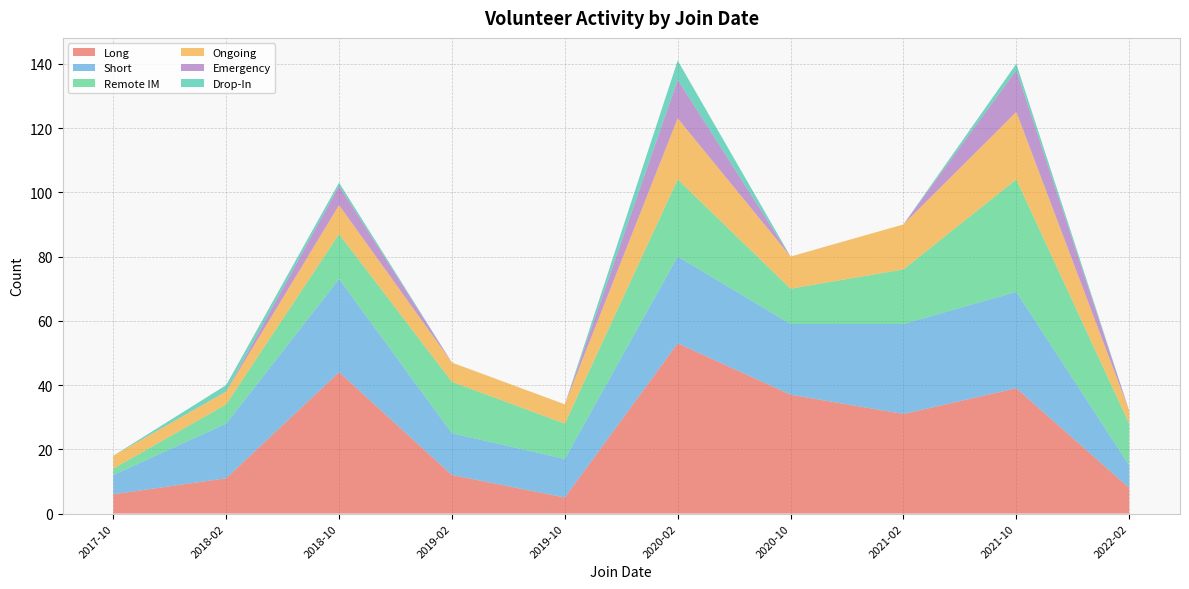

Is it true that Long equals 37 at 2020-10?

True